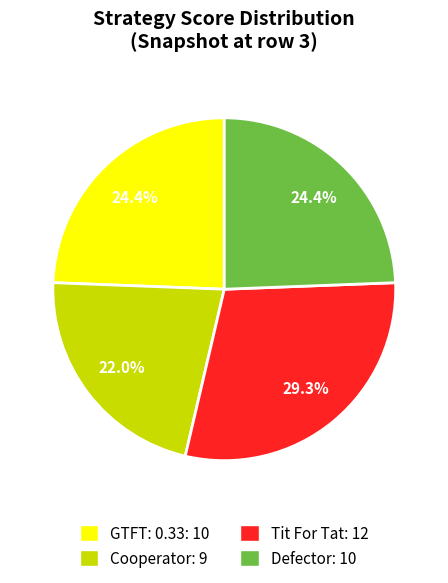

What percentage is the Cooperator slice, to the nearest percent?

22%